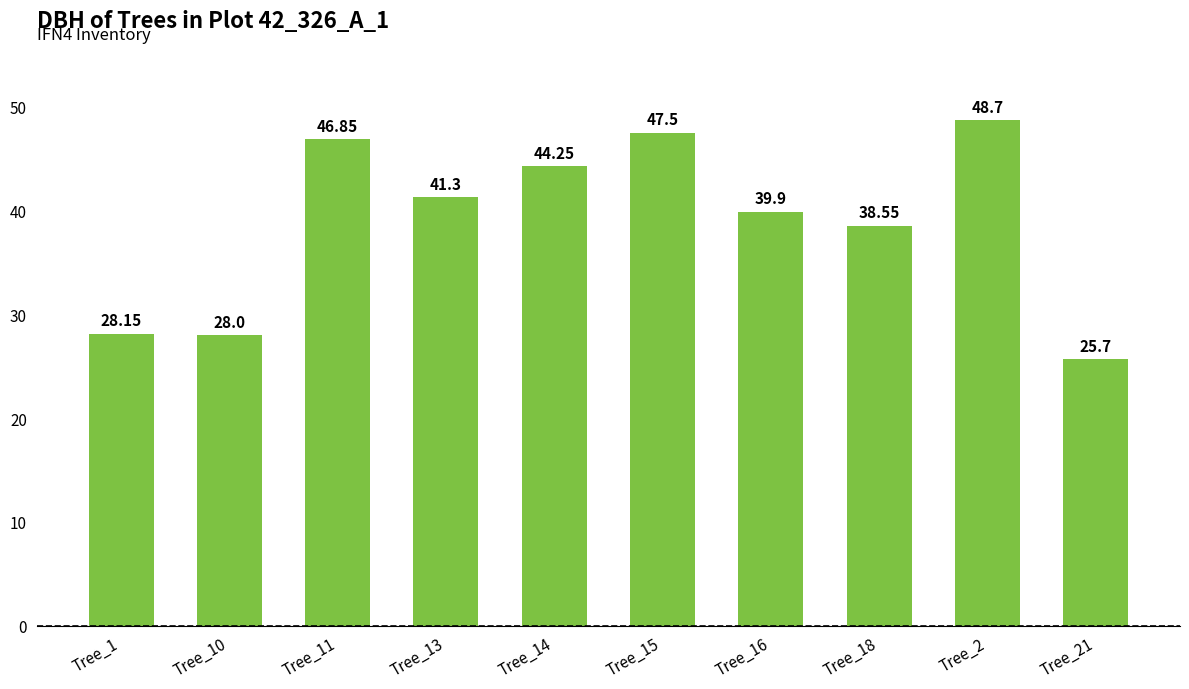

Rank the categories by value from lowest to highest.

Tree_21, Tree_10, Tree_1, Tree_18, Tree_16, Tree_13, Tree_14, Tree_11, Tree_15, Tree_2